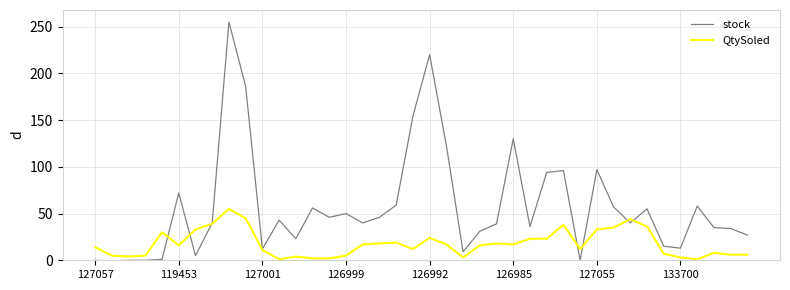

Rank the series by their maximum value, from highest to lowest.

stock, QtySoled